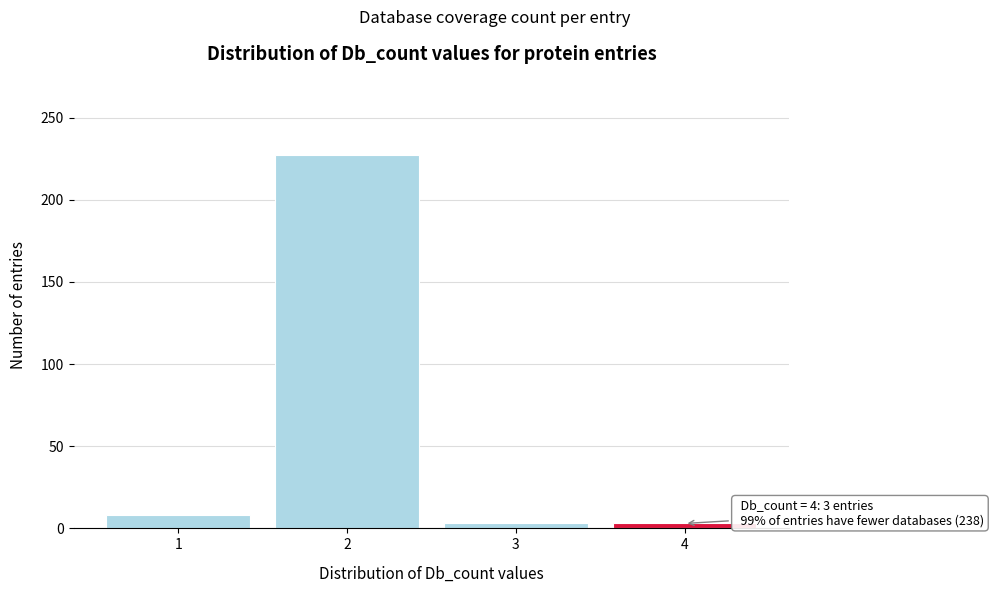

Reading right to left, what are all the values shown in this chart?

3	3	227	8